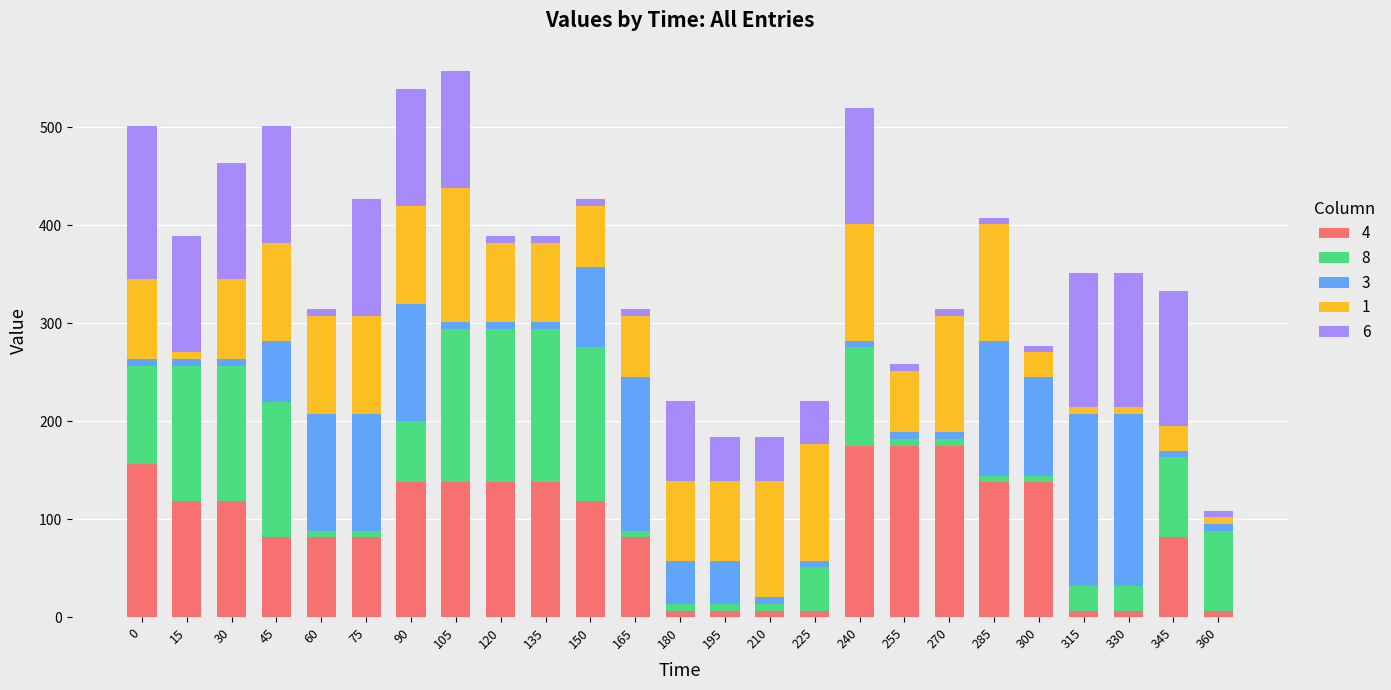

What is the sum of all 4 values?

2318.6